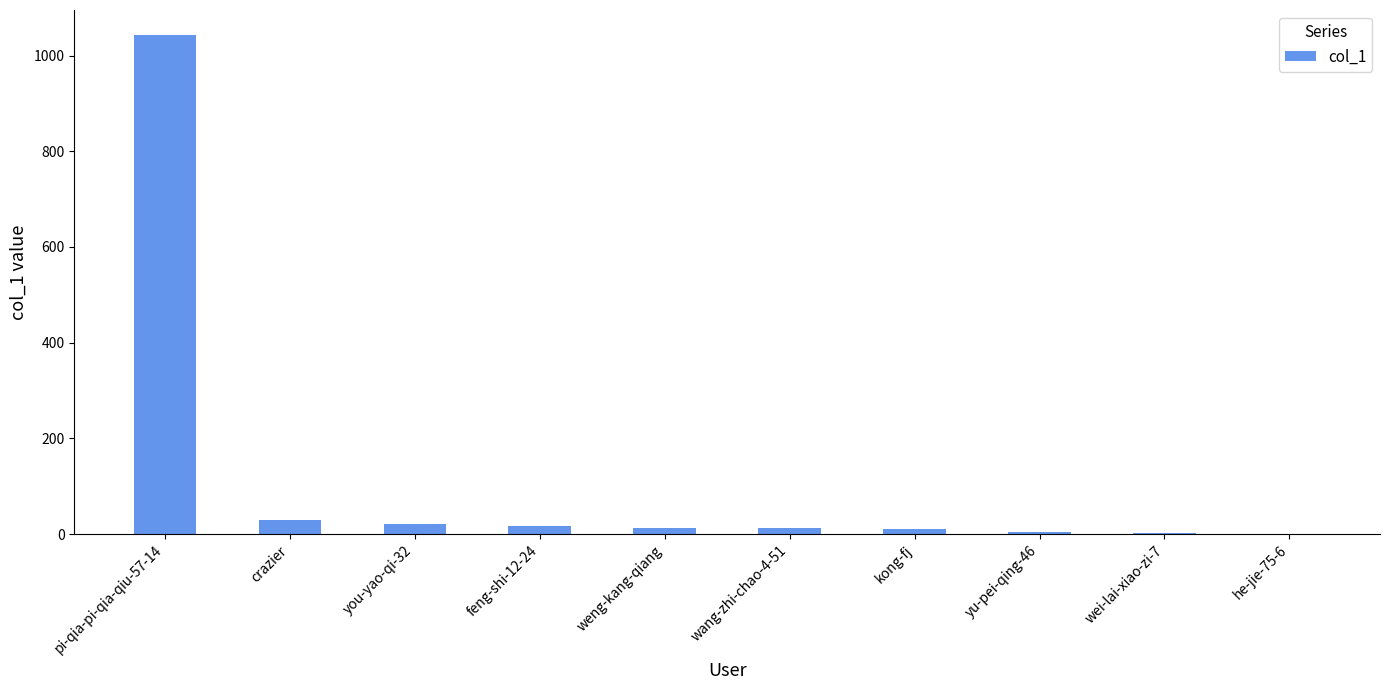

What is the sum of all values?

1153